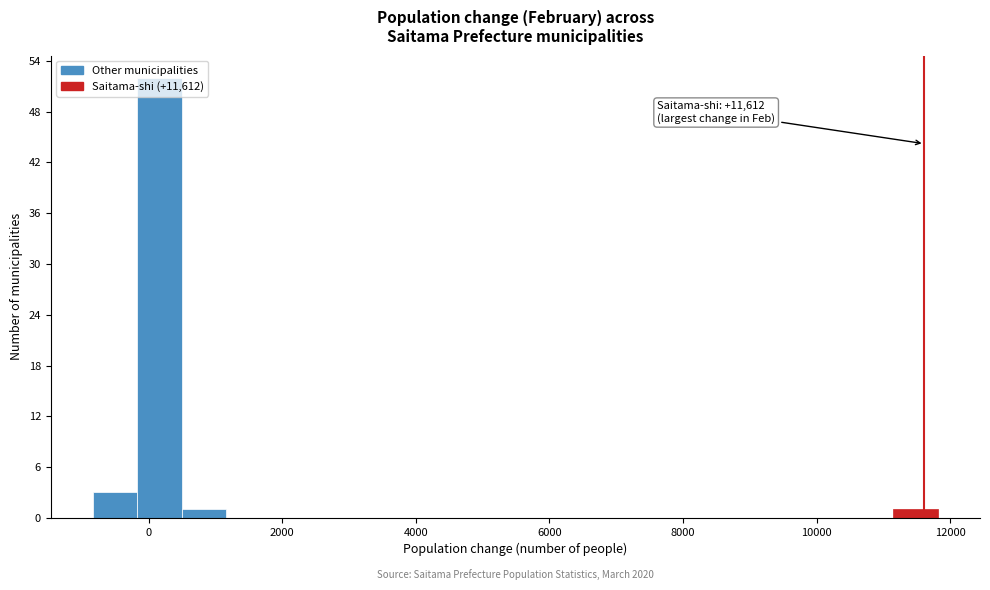

Around what value on the x-axis is the tallest bar? Give the approximate position of its centre, as read against the axis.

200